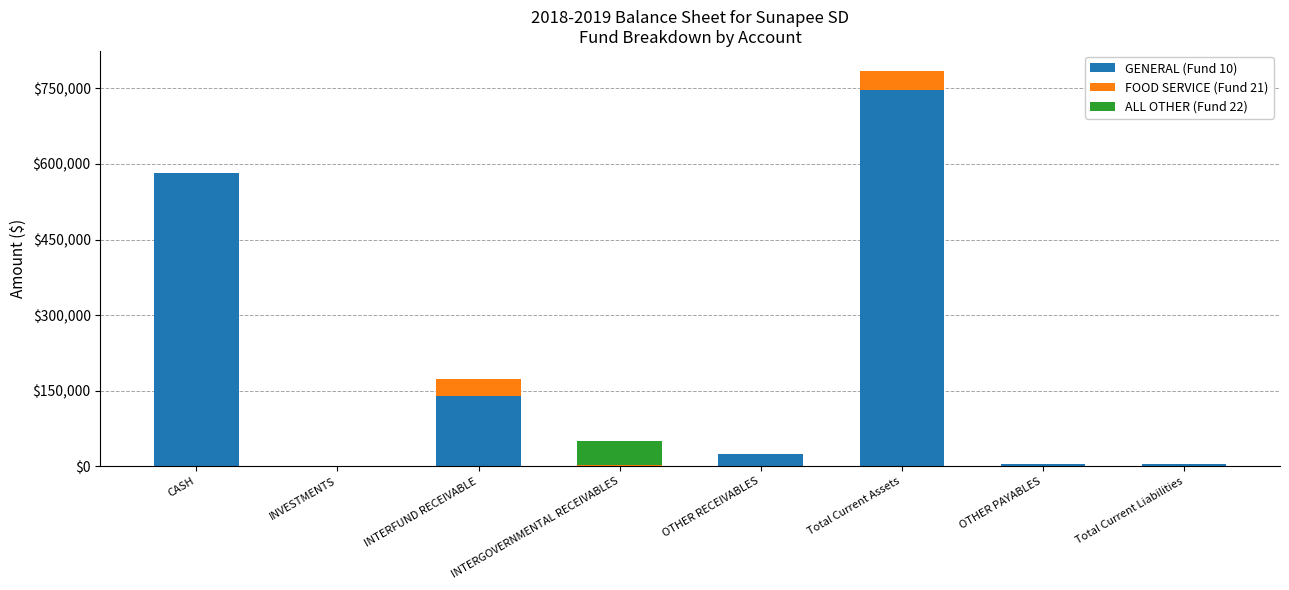

Which category has the highest value in the GENERAL (Fund 10) series?

Total Current Assets